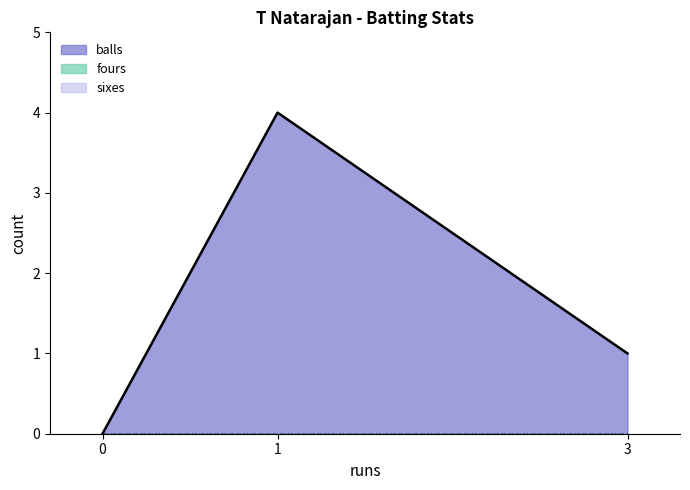

Does the chart display data point markers on the line(s)?

No